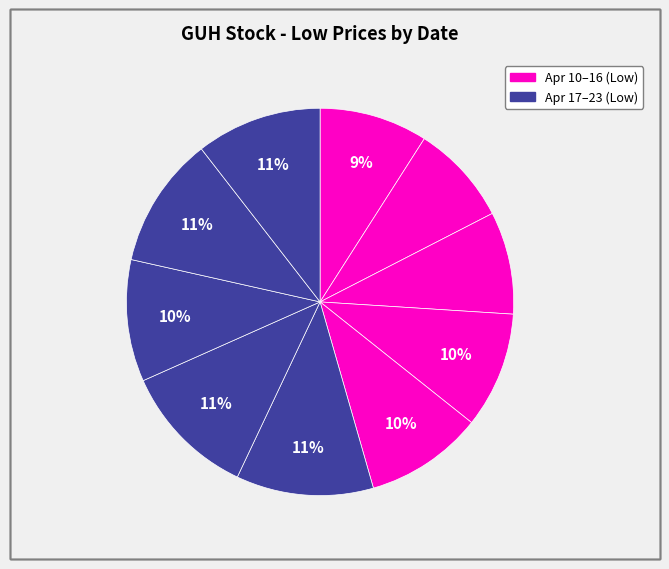

How many segments does this pie chart have?

10